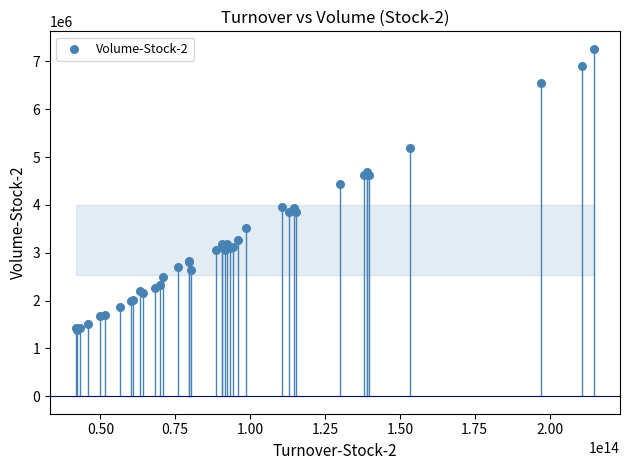

What Y value in the scatter plot is closest to 4330020?

4442412